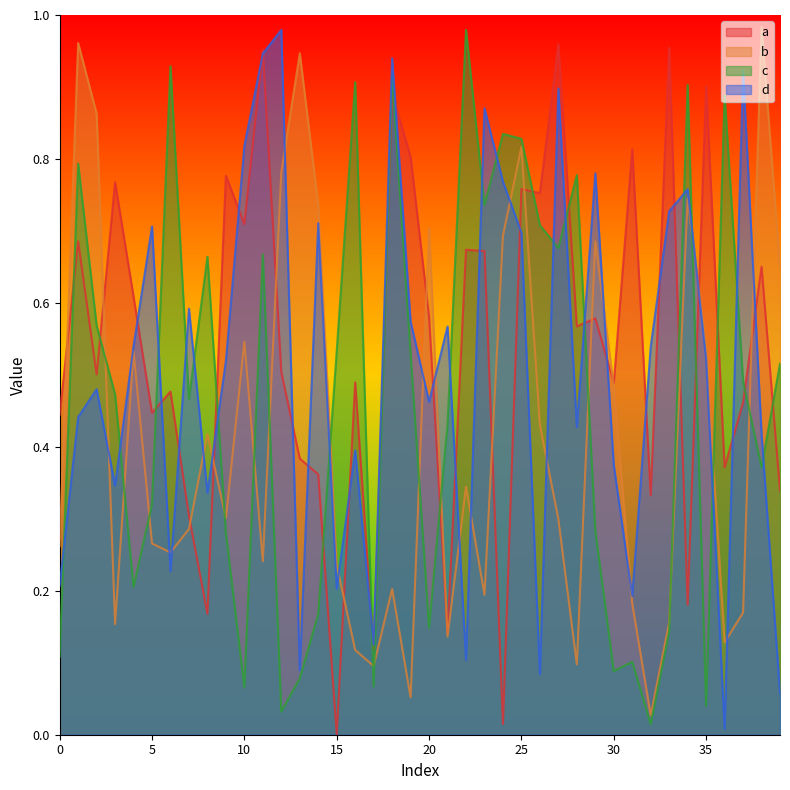

Is it true that b equals 0.4 at 7?

False